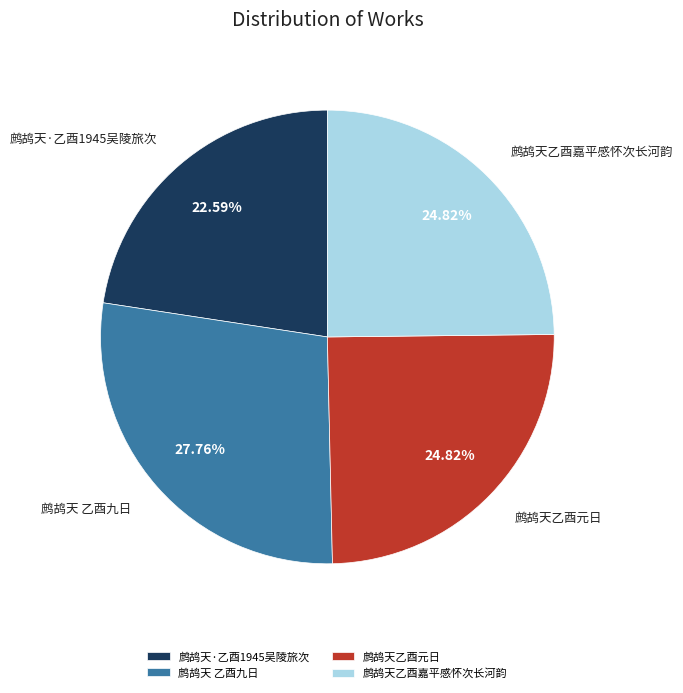

Is the sum of 鹧鸪天 乙酉九日 and 鹧鸪天乙酉元日 greater than half?

Yes